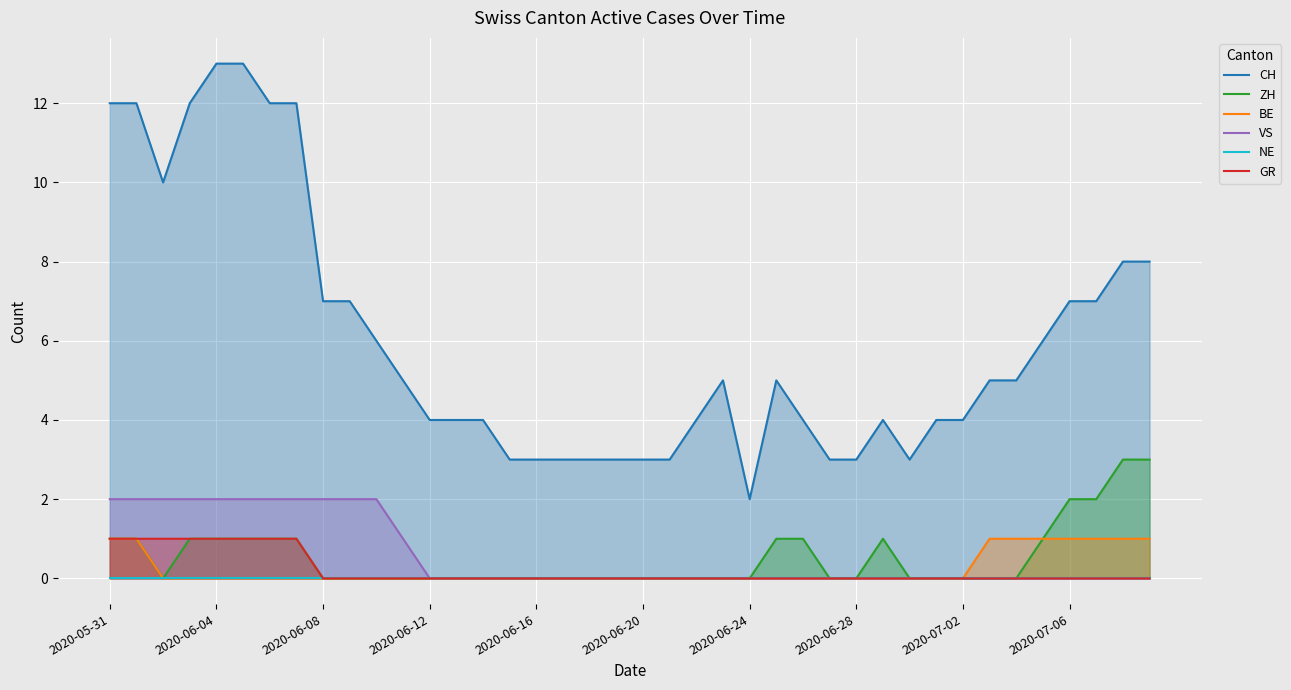

The VS series shows 3 at 2020-06-04. True or false?

False